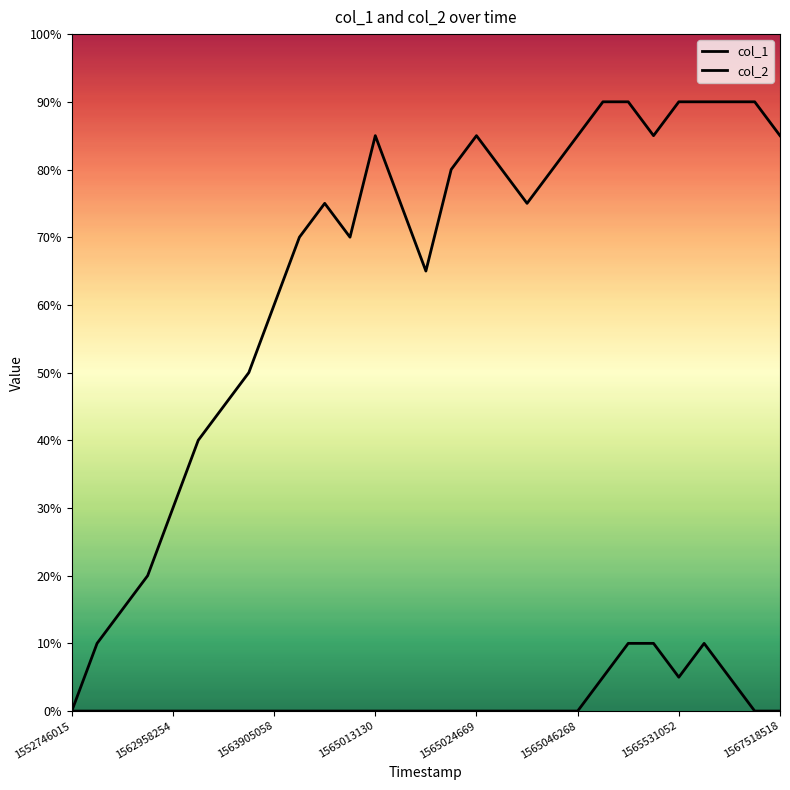

Is this an area chart (filled region under the line)?

No